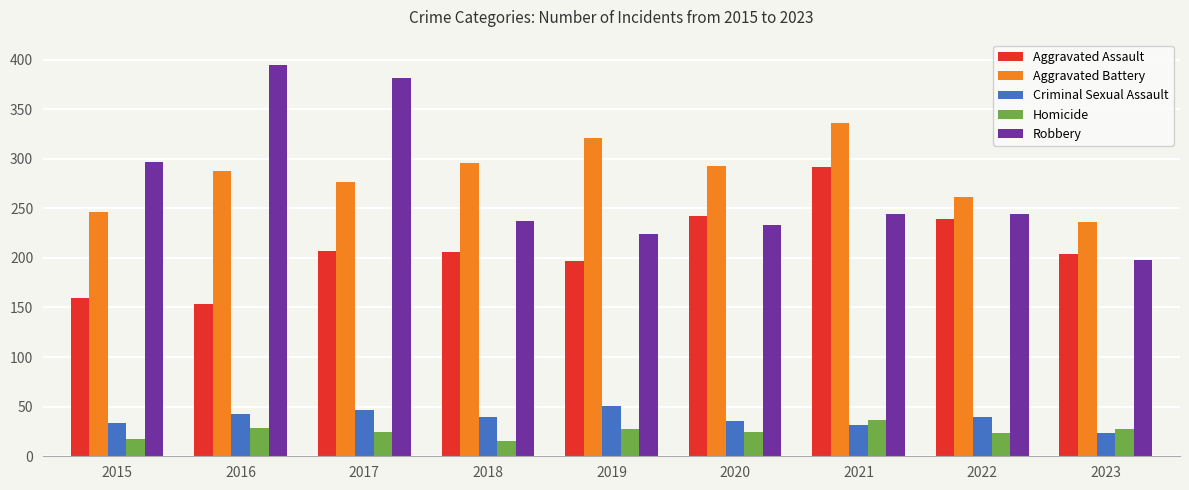

What is the difference between the second highest and second lowest values in the Homicide series?

12